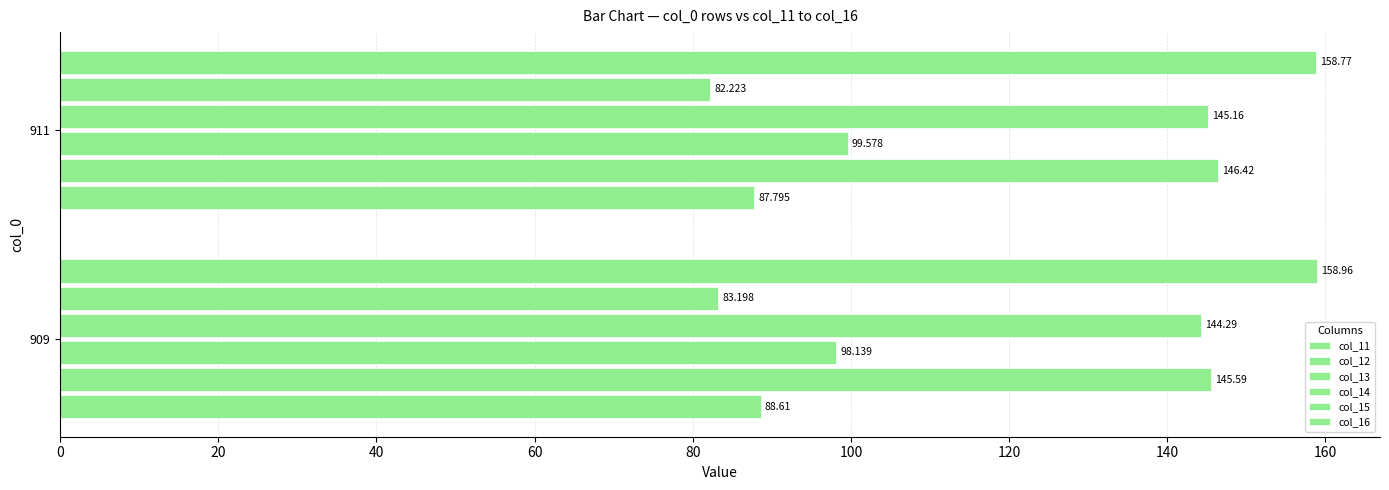

How many series are shown in this chart?

6